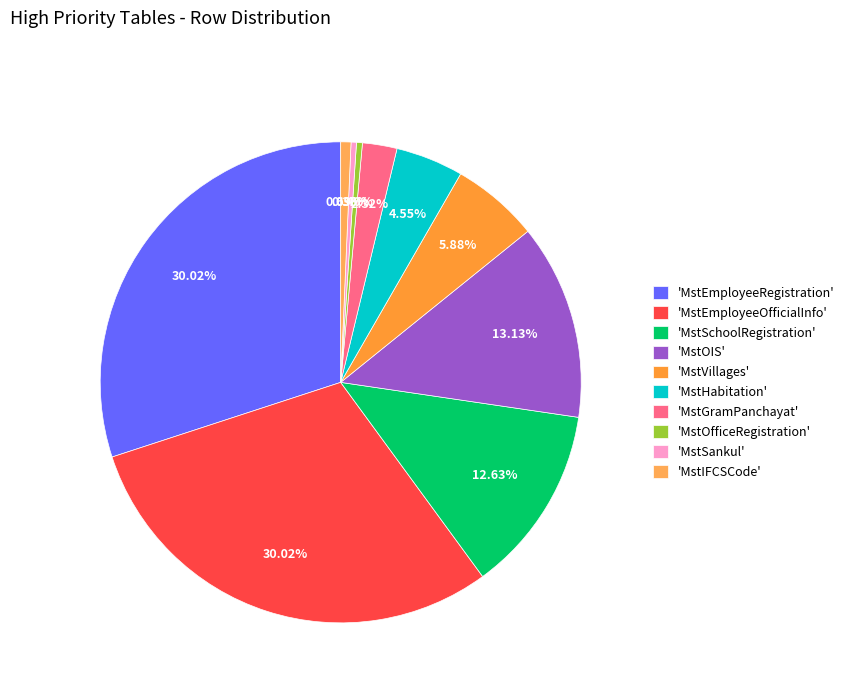

Is there any slice that represents more than half of the pie?

No